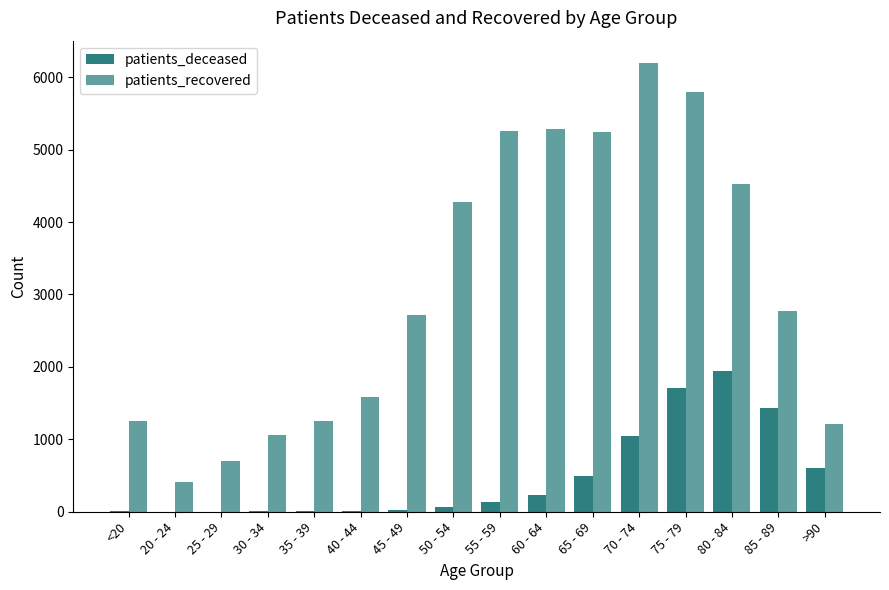

How many series are shown in this chart?

2